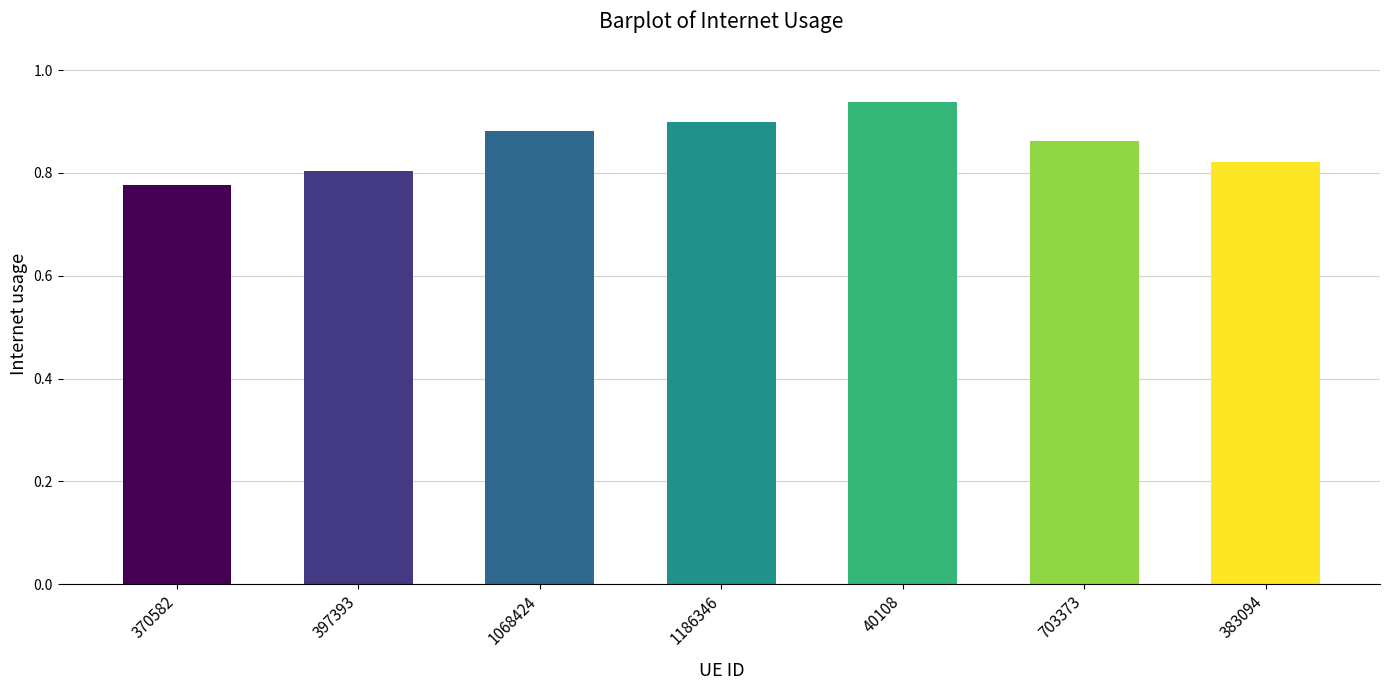

Does the chart contain any negative values?

No